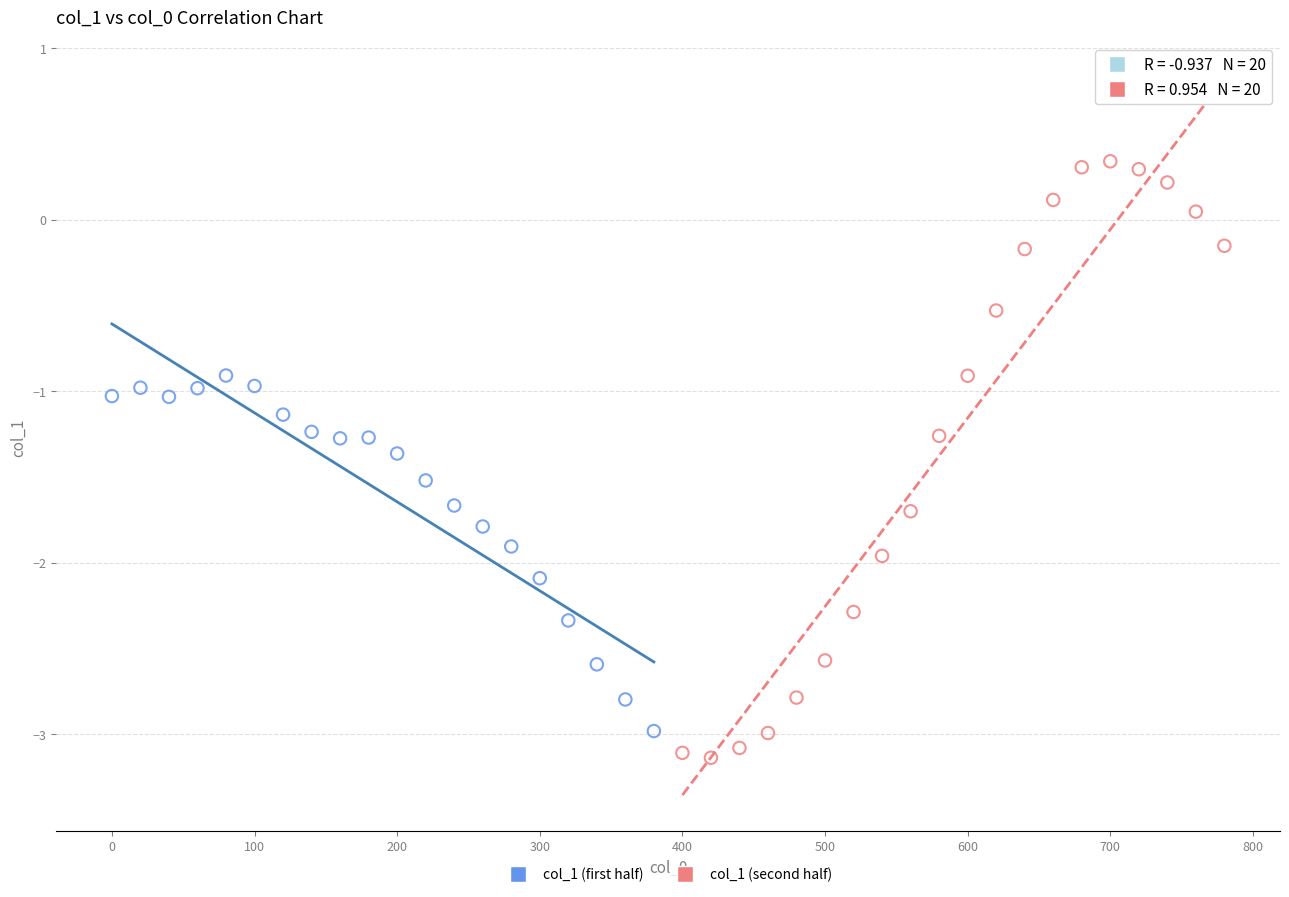

What are all the series names shown in the legend?

col_1 (first half), col_1 (second half)